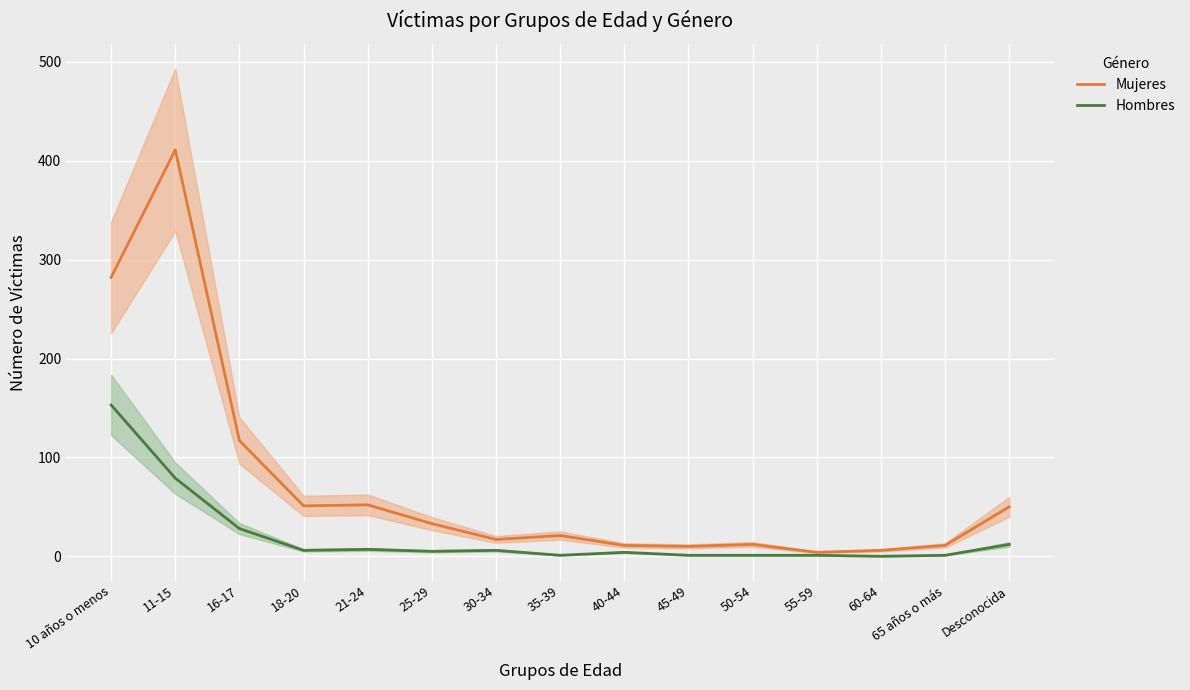

What is the sum of all Hombres values?

305